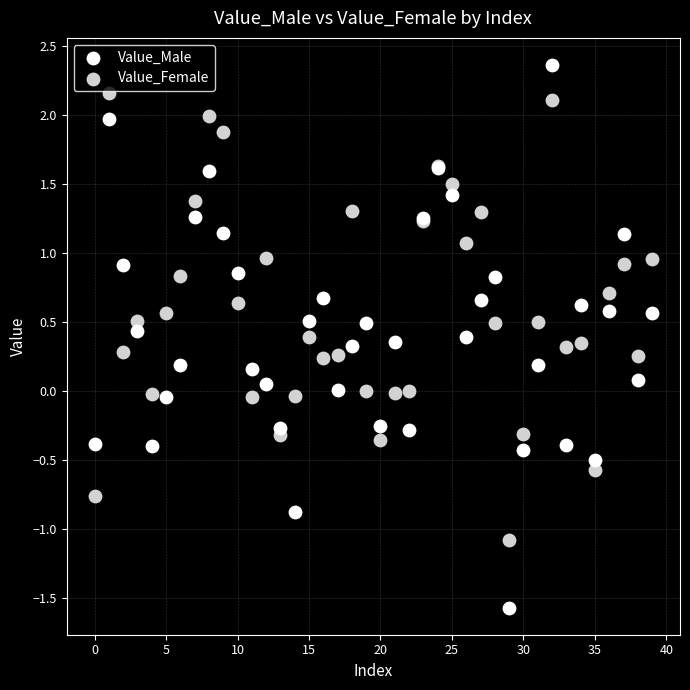

Which series reaches the maximum Y coordinate?

Value_Male